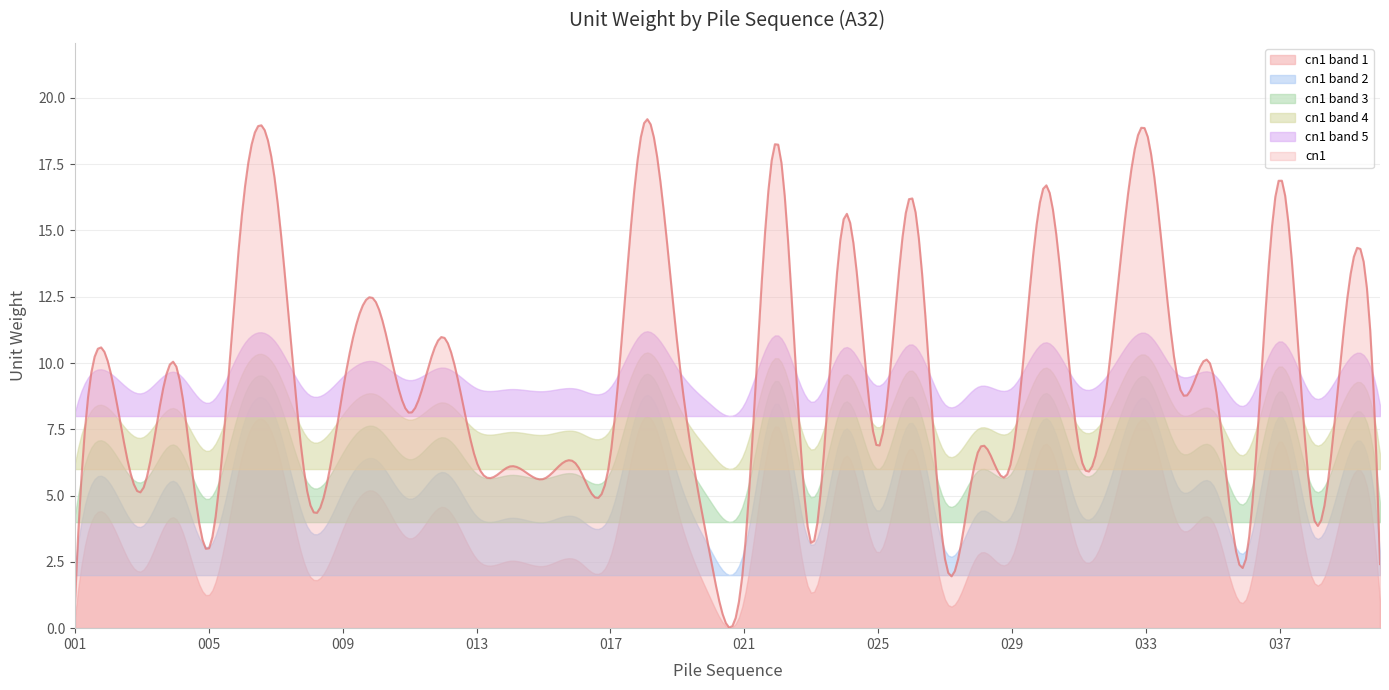

Reading left to right, what are all the values shown in this chart?

001=1.0	002=10.0	003=5.2	004=10.0	005=3.0	006=15.7	007=16.6	008=4.8	009=8.9	010=12.3	011=8.1	012=11.0	013=6.3	014=6.1	015=5.6	016=6.2	017=6.5	018=19.0	019=10.7	020=2.6	021=2.7	022=18.3	023=3.2	024=15.5	025=6.8	026=16.3	027=2.6	028=6.7	029=6.4	030=16.7	031=6.8	032=10.9	033=18.8	034=9.1	035=9.7	036=2.7	037=16.9	038=4.3	039=12.2	040=2.4